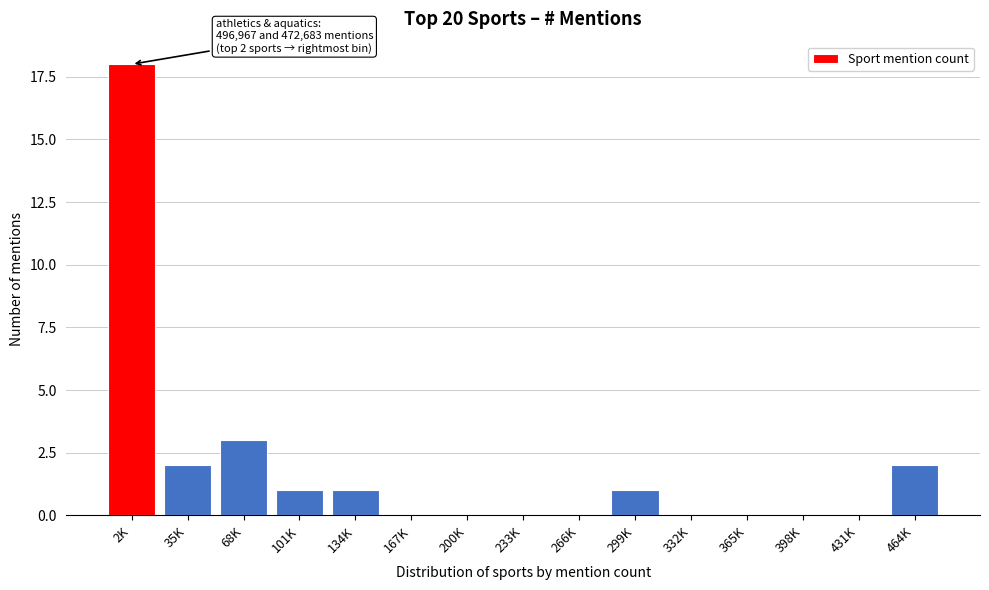

Reading left to right, what are all the values shown in this chart?

2K=18	35K=2	68K=3	101K=1	134K=1	167K=0	200K=0	233K=0	266K=0	299K=1	332K=0	365K=0	398K=0	431K=0	464K=2